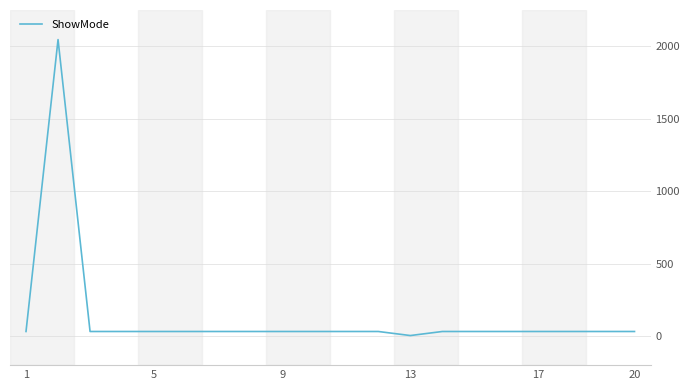

What is the difference between the maximum and minimum values?

2044